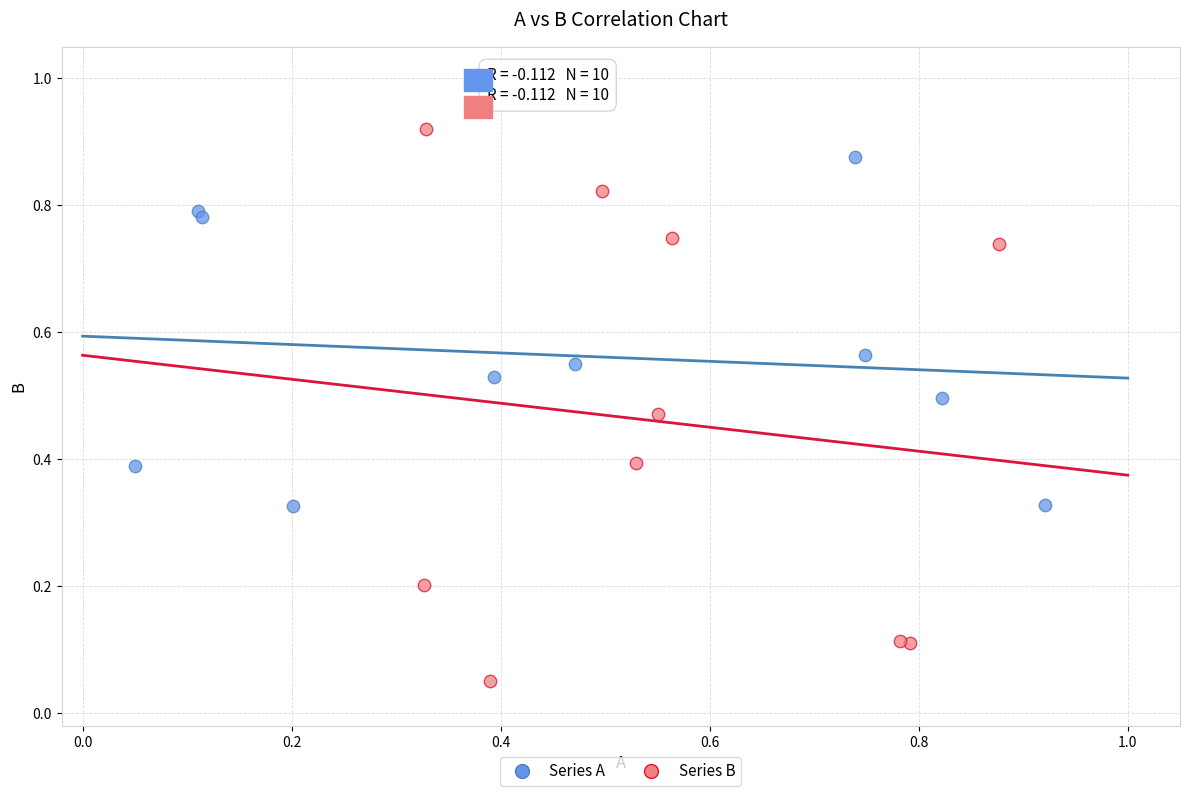

What are all the series names shown in the legend?

Series A, Series B